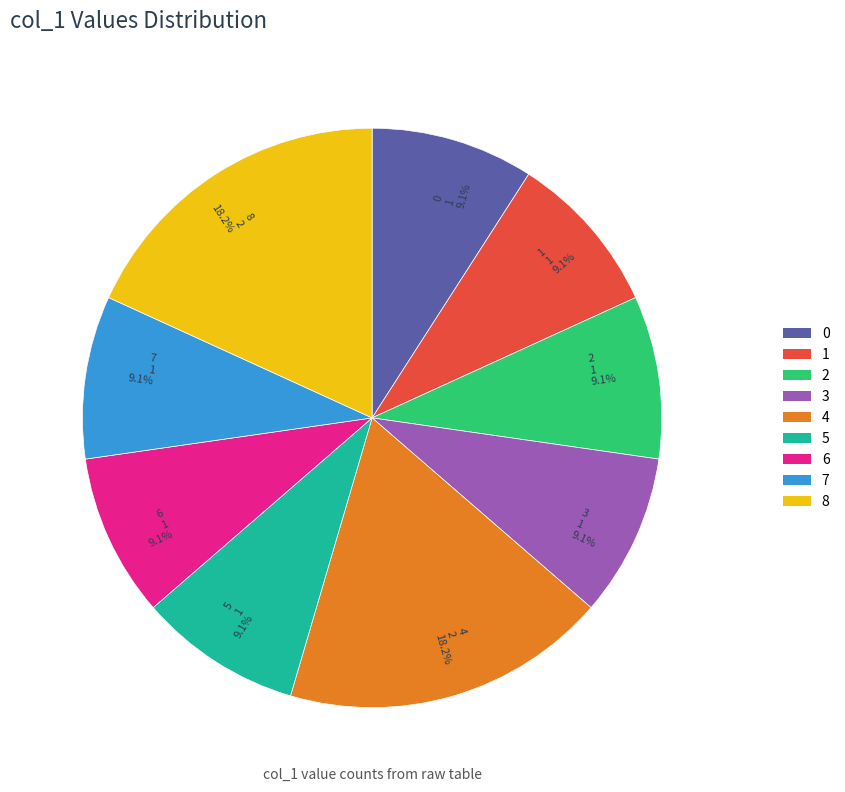

Which has a higher value, 7 or 4?

4